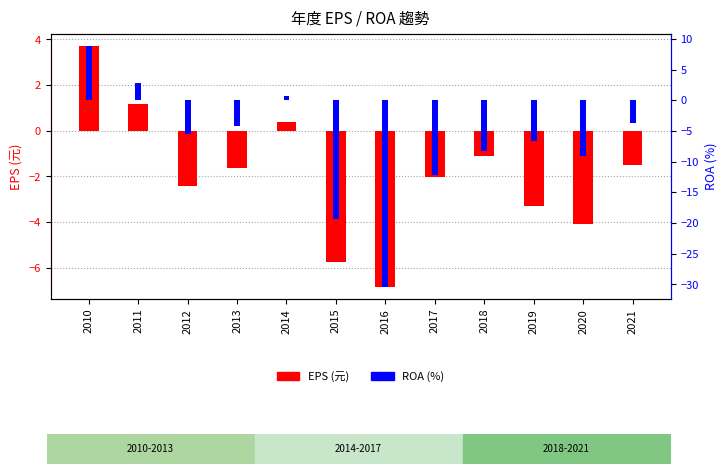

At 2013, list the series in order from smallest to largest.

ROA (%), EPS (元)